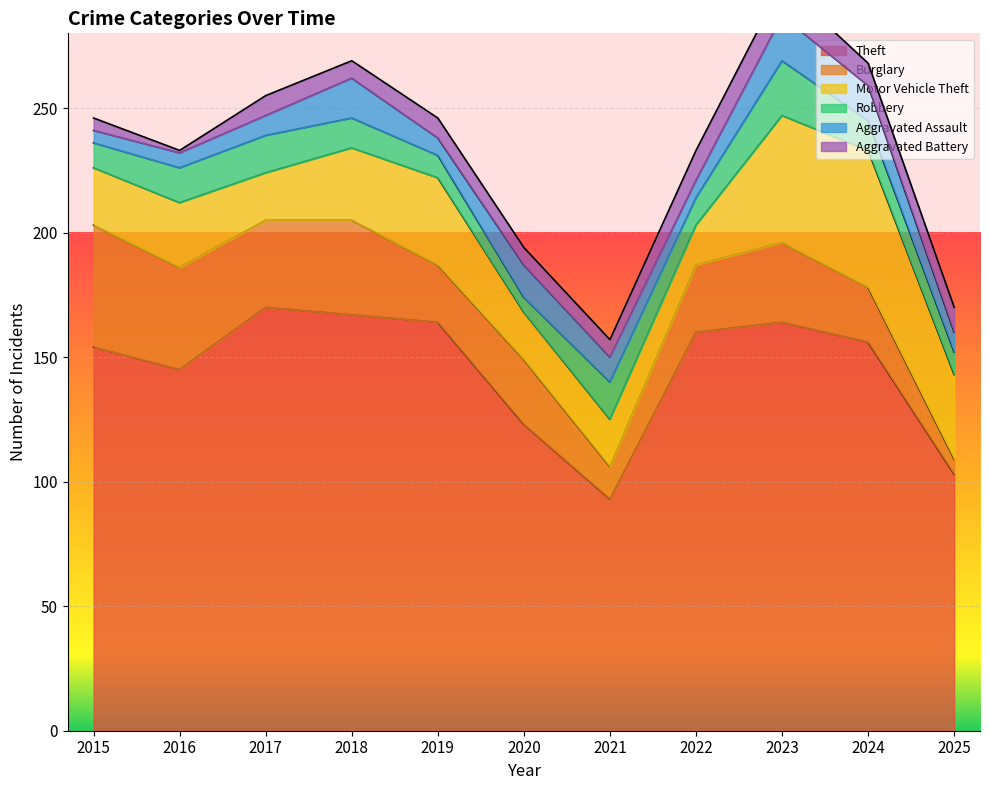

What is the difference between the highest and lowest values at 2016?

144